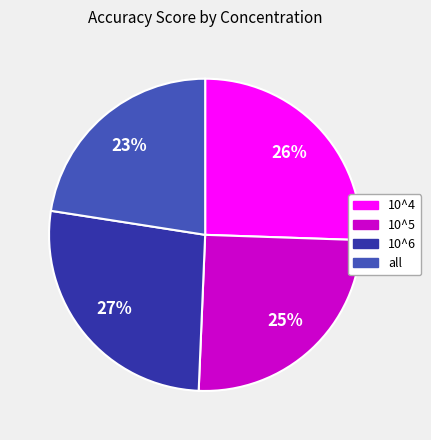

What is the smallest slice in the pie chart?

all